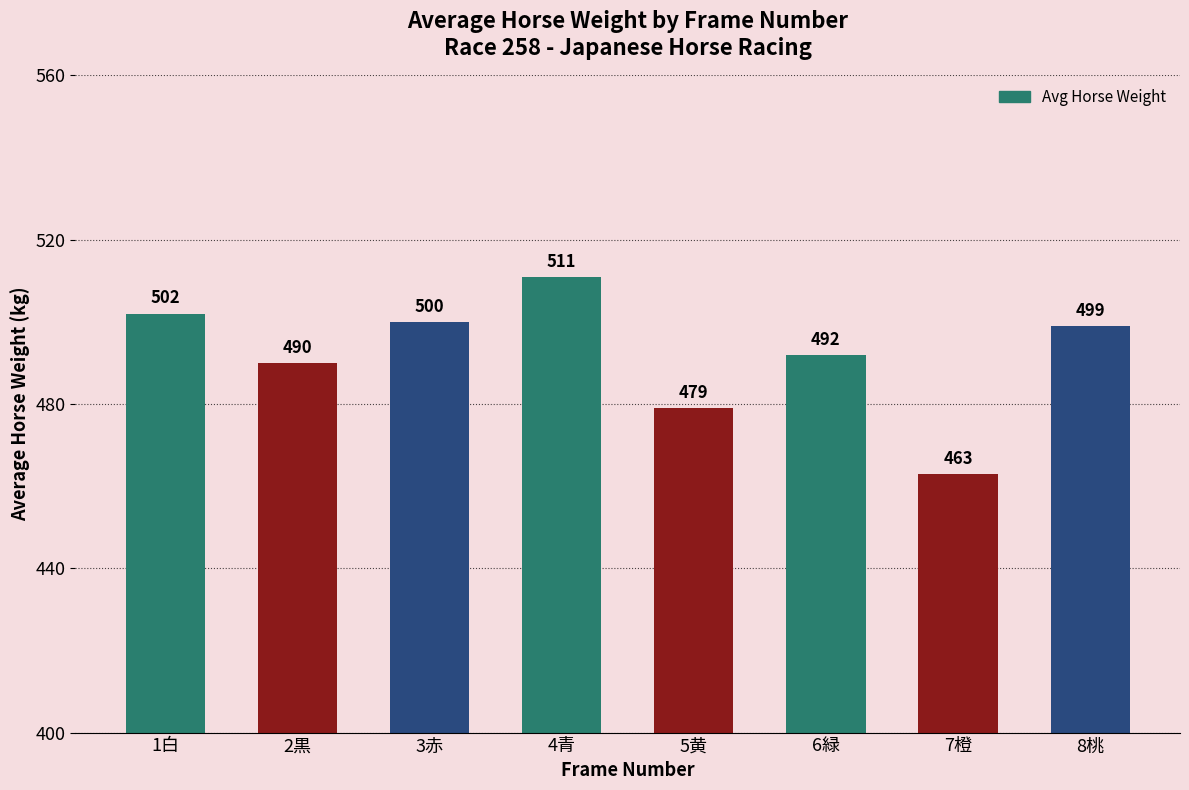

Reading right to left, what are all the values shown in this chart?

8桃=499	7橙=463	6緑=492	5黄=479	4青=511	3赤=500	2黒=490	1白=502